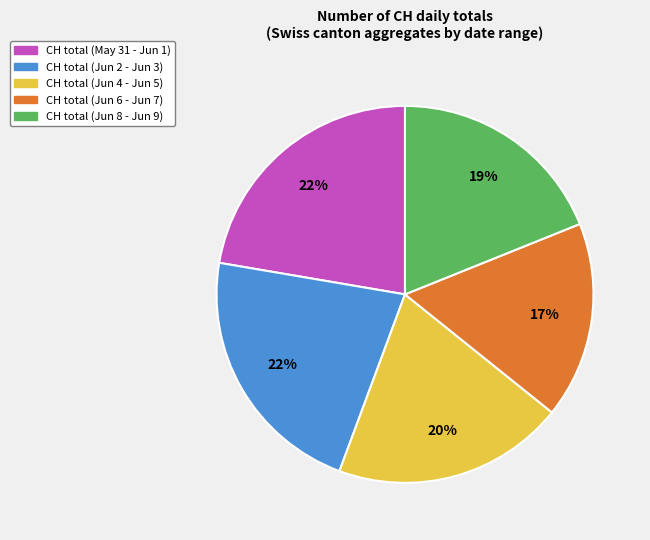

Is there a majority slice in this chart?

No